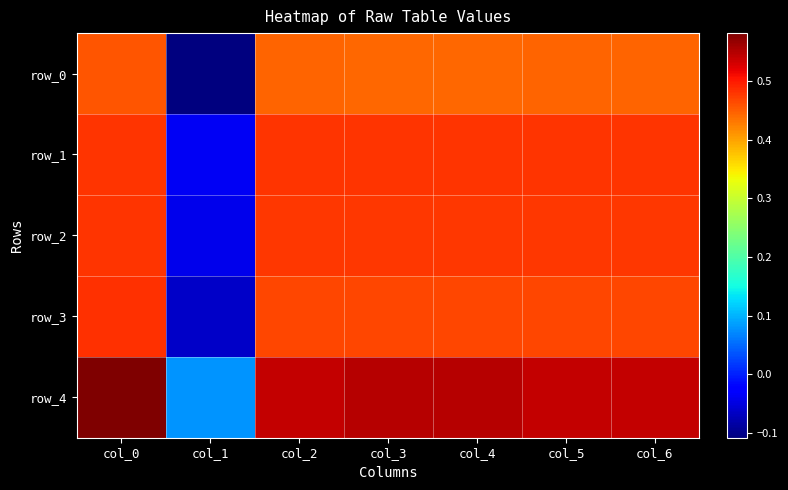

How many data points in row_2 are less than 0?

1